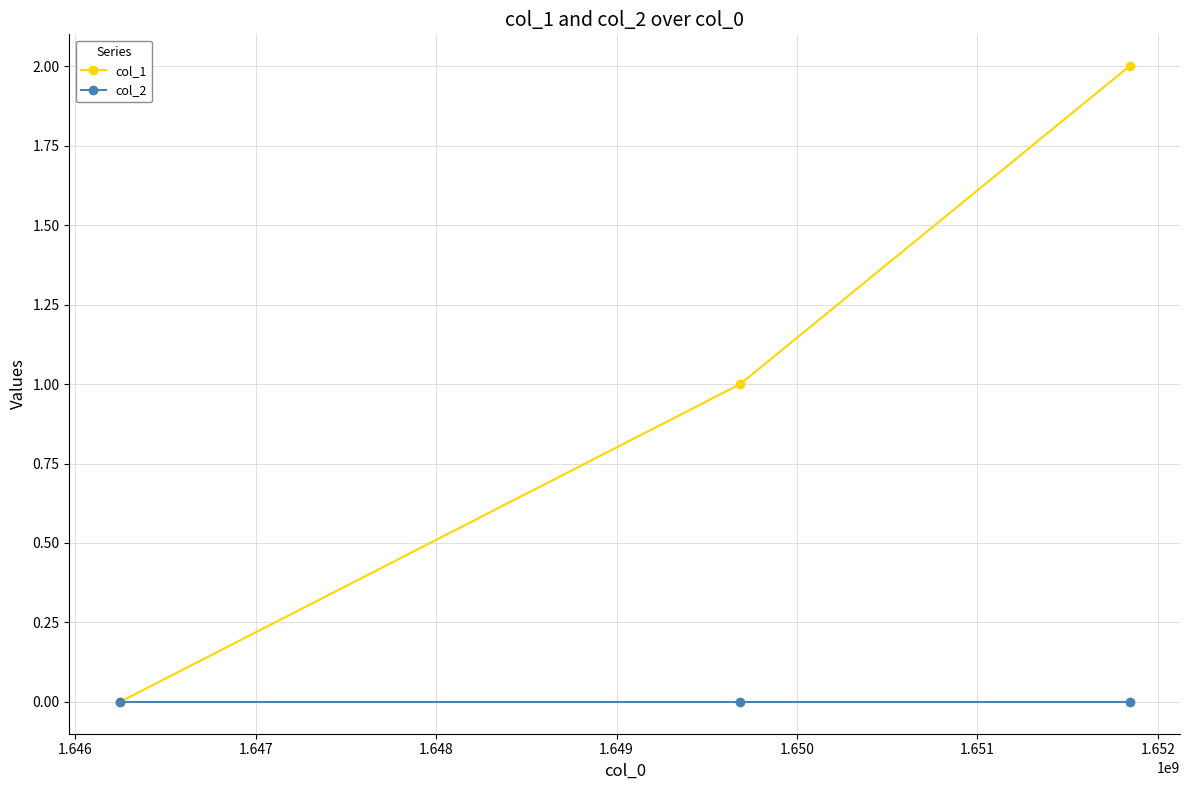

Rank the series by their average value, from highest to lowest.

col_1, col_2